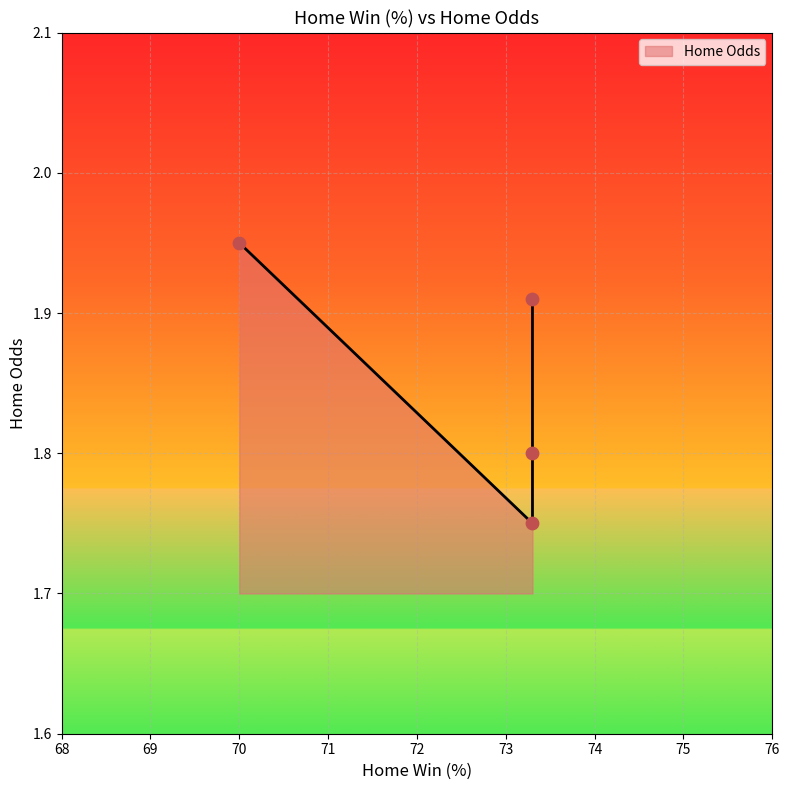

Which has a higher value, 70.0 or 73.3?

70.0